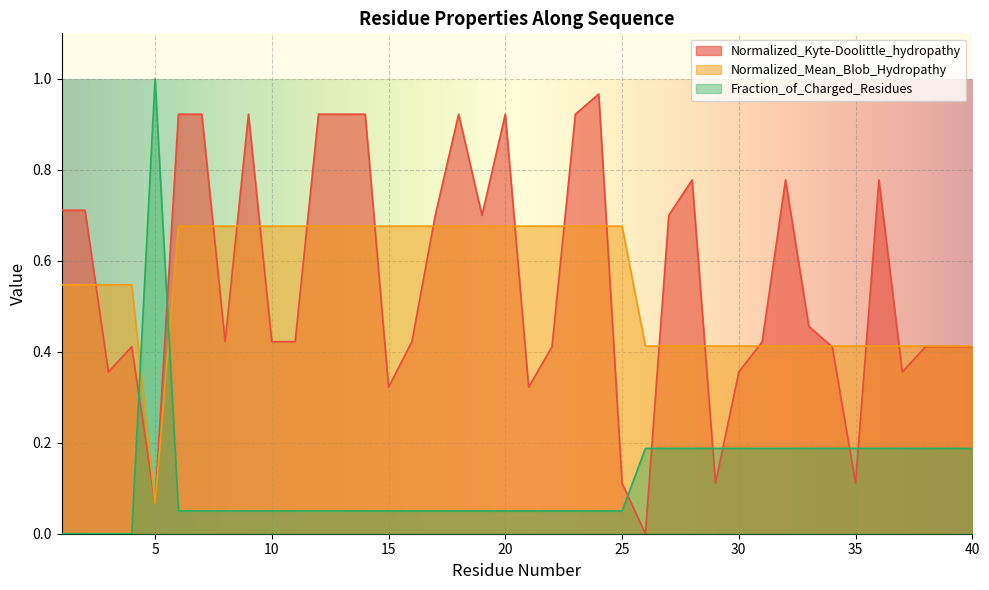

Reading left to right, extract all data points from this chart.

Normalized_Kyte-Doolittle_hydropathy: 1=0.7	2=0.7	3=0.4	4=0.4	5=0.1	6=0.9	7=0.9	8=0.4	9=0.9	10=0.4	11=0.4	12=0.9	13=0.9	14=0.9	15=0.3	16=0.4	17=0.7	18=0.9	19=0.7	20=0.9	21=0.3	22=0.4	23=0.9	24=1.0	25=0.1	26=0.0	27=0.7	28=0.8	29=0.1	30=0.4	31=0.4	32=0.8	33=0.5	34=0.4	35=0.1	36=0.8	37=0.4	38=0.4	39=0.4	40=0.4
Normalized_Mean_Blob_Hydropathy: 1=0.5	2=0.5	3=0.5	4=0.5	5=0.1	6=0.7	7=0.7	8=0.7	9=0.7	10=0.7	11=0.7	12=0.7	13=0.7	14=0.7	15=0.7	16=0.7	17=0.7	18=0.7	19=0.7	20=0.7	21=0.7	22=0.7	23=0.7	24=0.7	25=0.7	26=0.4	27=0.4	28=0.4	29=0.4	30=0.4	31=0.4	32=0.4	33=0.4	34=0.4	35=0.4	36=0.4	37=0.4	38=0.4	39=0.4	40=0.4
Fraction_of_Charged_Residues: 1=0.0	2=0.0	3=0.0	4=0.0	5=1.0	6=0.1	7=0.1	8=0.1	9=0.1	10=0.1	11=0.1	12=0.1	13=0.1	14=0.1	15=0.1	16=0.1	17=0.1	18=0.1	19=0.1	20=0.1	21=0.1	22=0.1	23=0.1	24=0.1	25=0.1	26=0.2	27=0.2	28=0.2	29=0.2	30=0.2	31=0.2	32=0.2	33=0.2	34=0.2	35=0.2	36=0.2	37=0.2	38=0.2	39=0.2	40=0.2